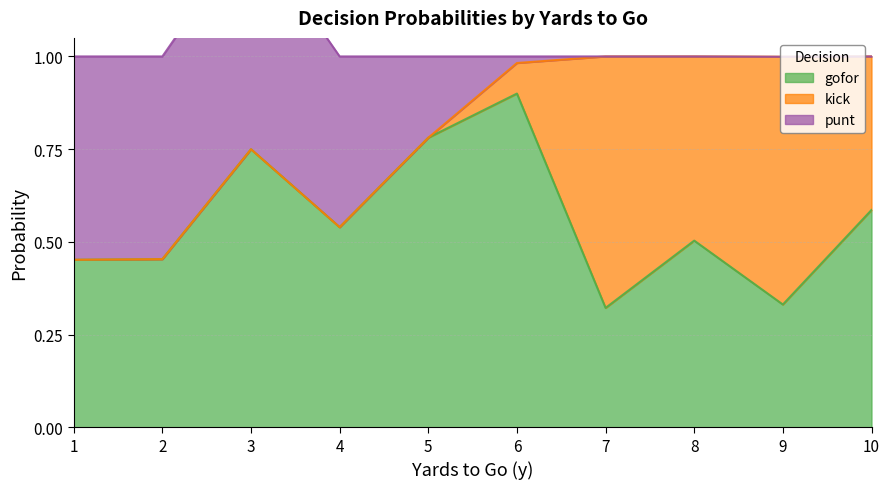

At which label is kick closest to 0?

1